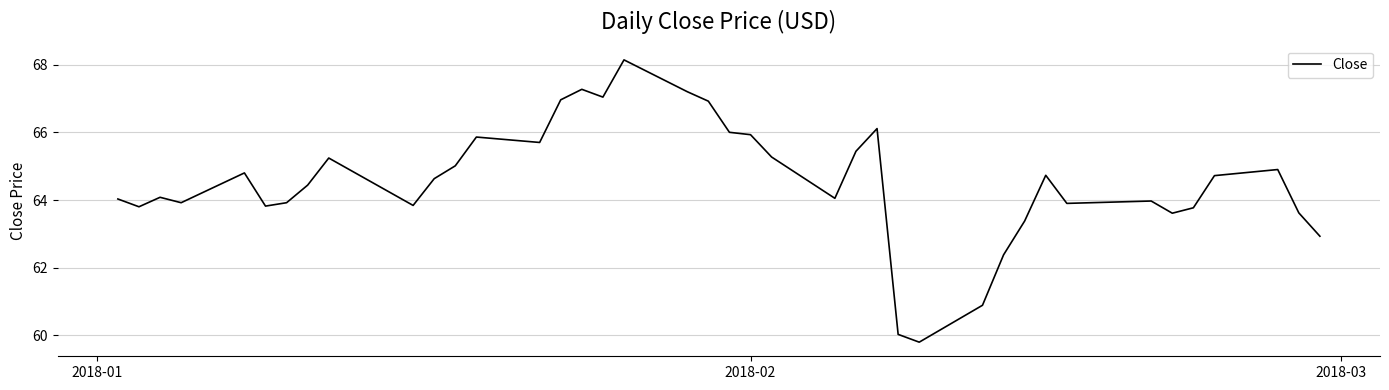

What is the greatest value displayed?

68.1